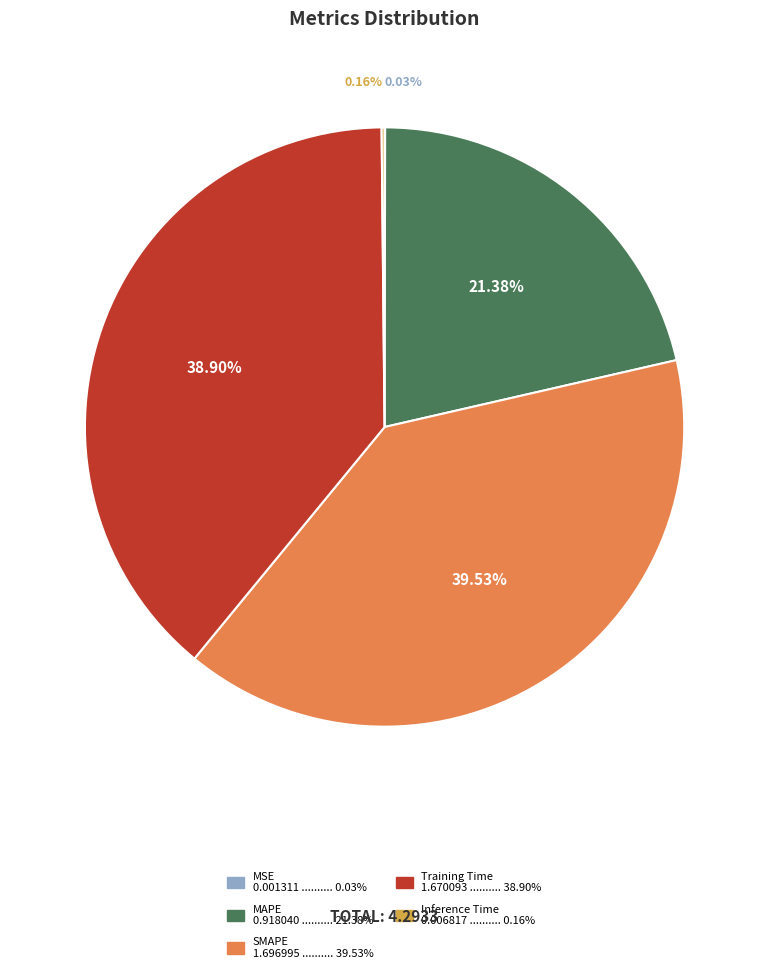

What is the ratio of the value at Training Time to the value at SMAPE?

1.0